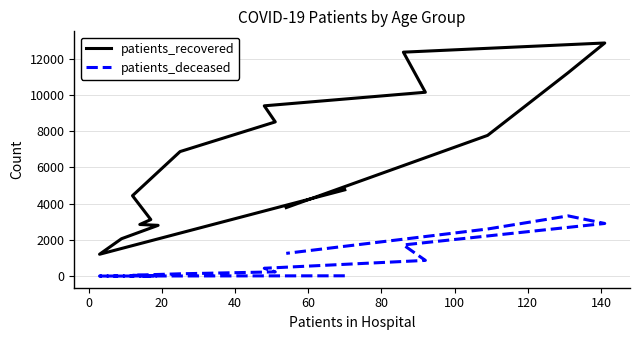

True or false: patients_deceased and patients_recovered cross at least once.

False